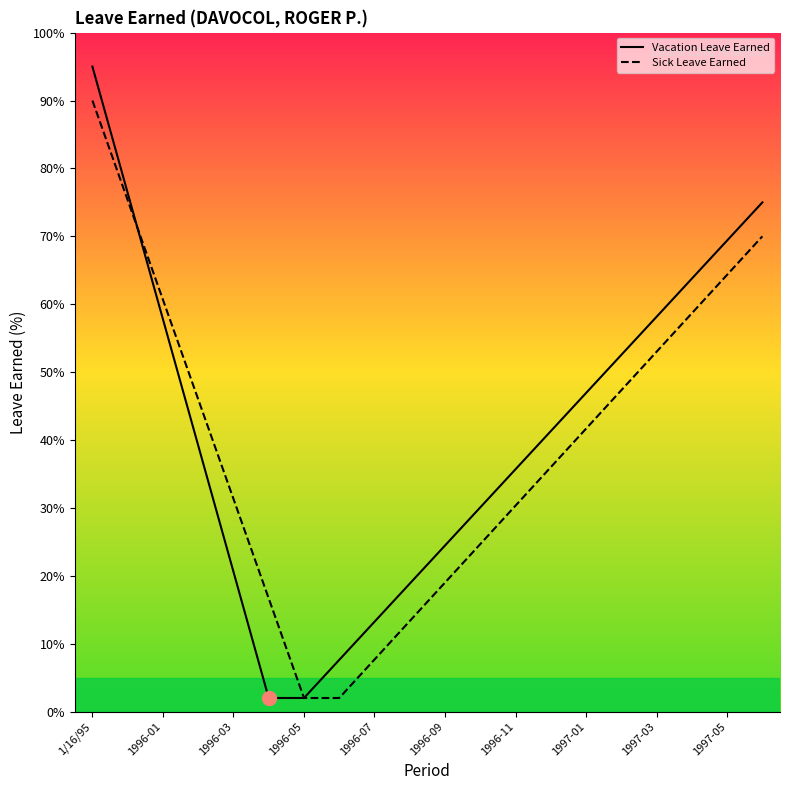

What is the highest value of the Sick Leave Earned series?

90.0